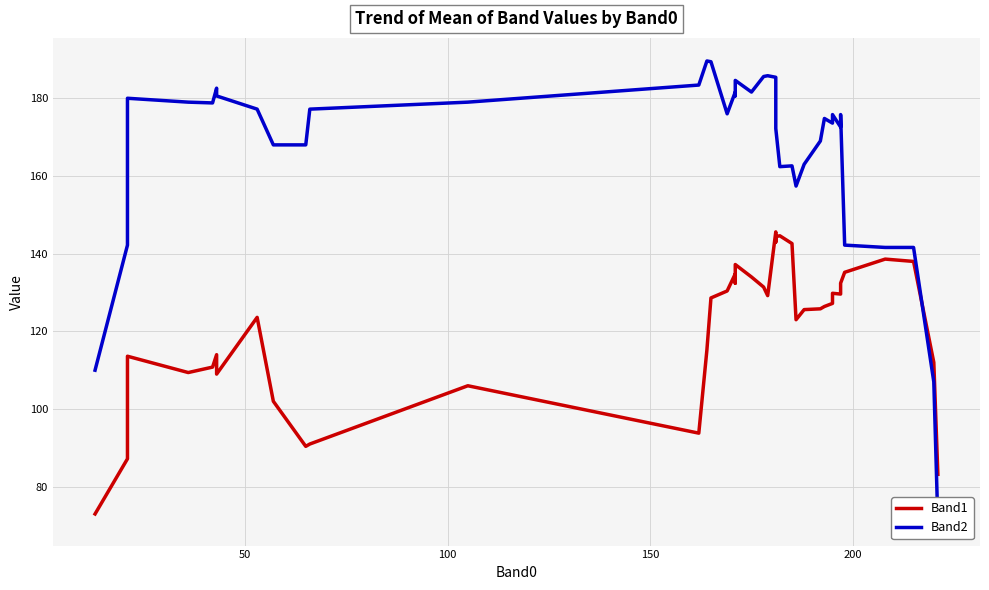

What is the smallest value displayed?

70.8